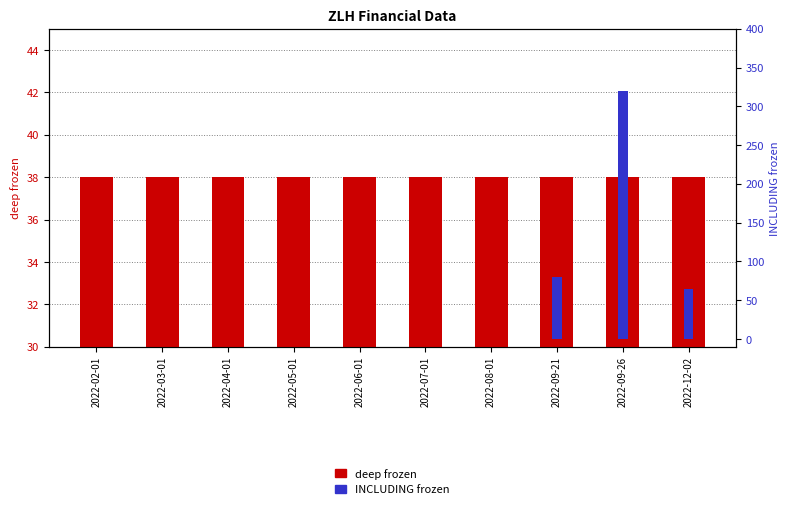

Reading left to right, transcribe all the data shown in this chart.

deep frozen: 38	38	38	38	38	38	38	38	38	38
INCLUDING frozen: 0	0	0	0	0	0	0	80	320	65